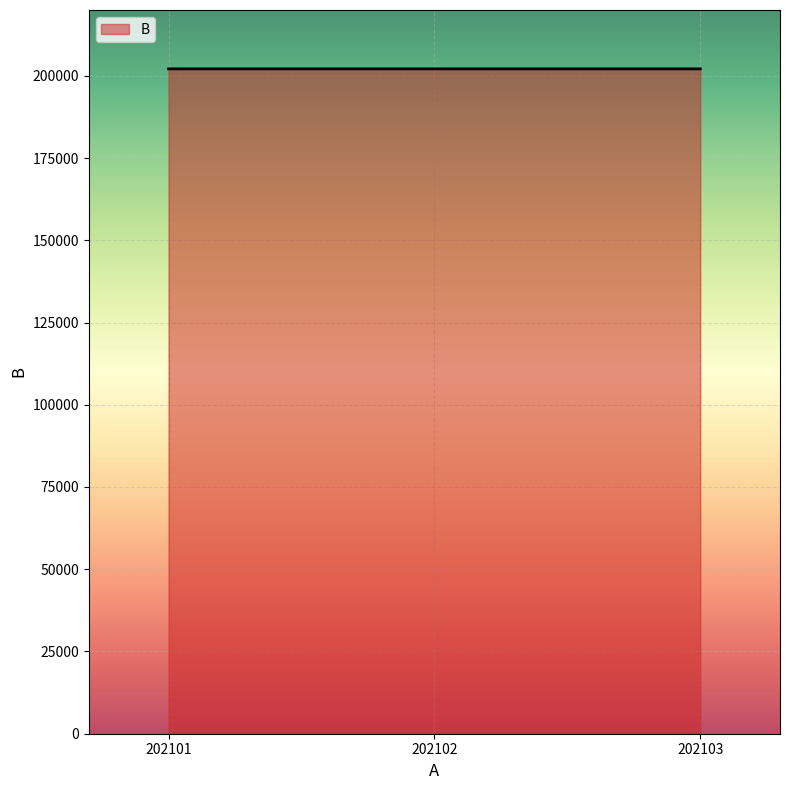

Count the number of data series in this chart.

1